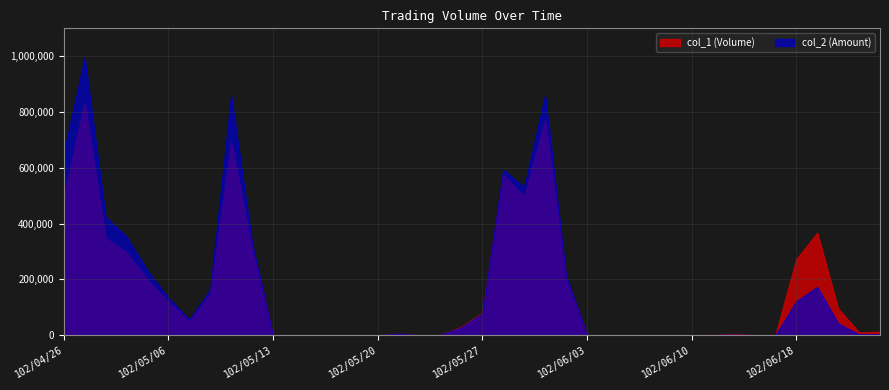

At which category is the sum across all series the highest?

102/04/29